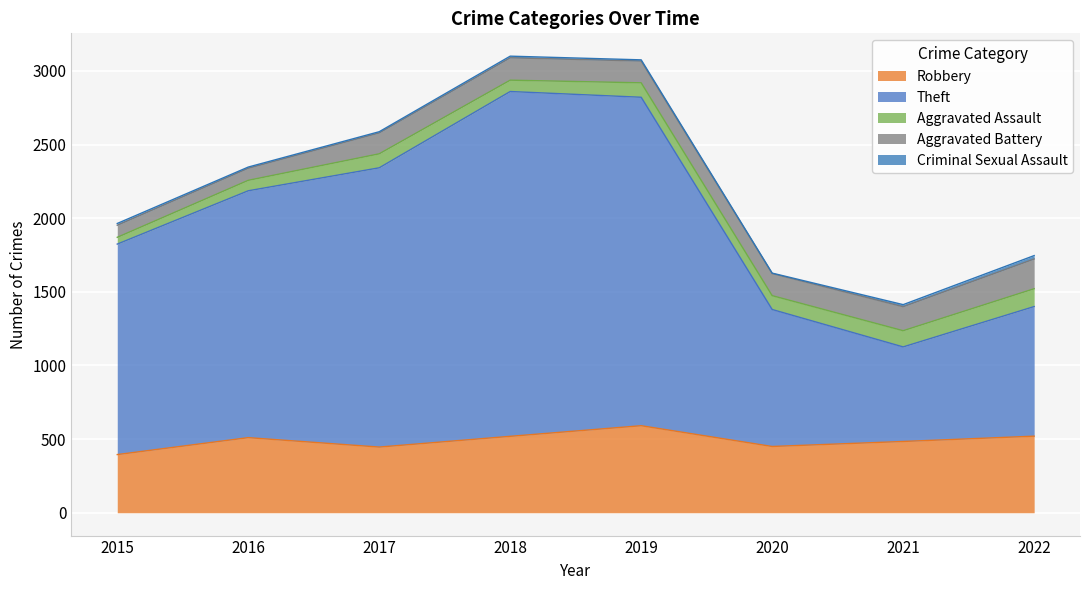

Which has a higher value, 2017 or 2015?

2017